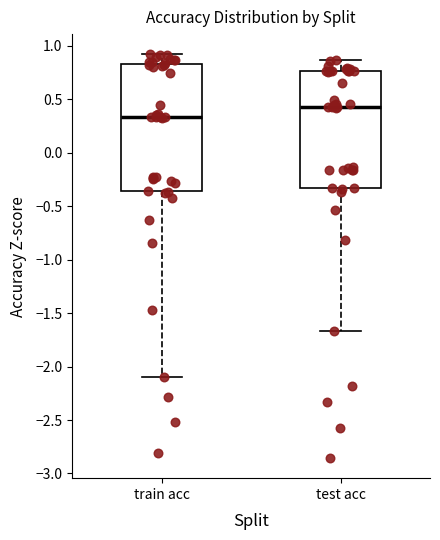

Reading left to right, read every box against the y-axis: the position of its median line, the range the box covers, and the ends of its whiskers. The values are not printed on the chart, so give them approximately, as read against the axis.

train acc: median 0.35, box -0.35 to 0.85, whiskers -2.10 to 0.90
test acc: median 0.45, box -0.35 to 0.75, whiskers -1.65 to 0.85